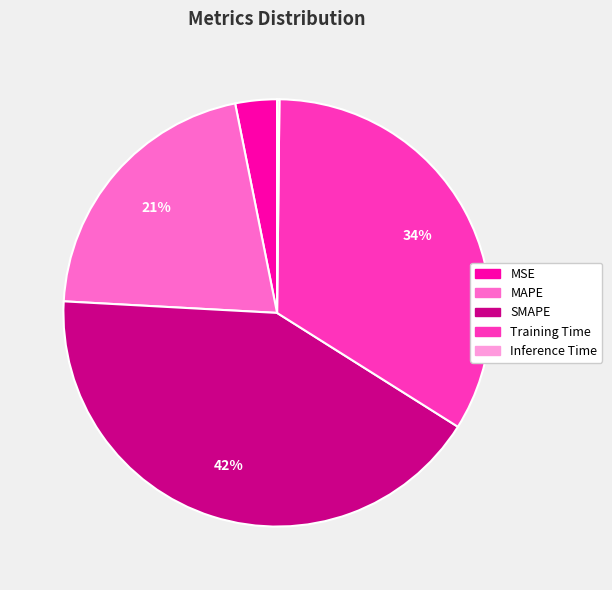

To the nearest percent, what is the difference between the MAPE and Training Time slice percentages?

13%